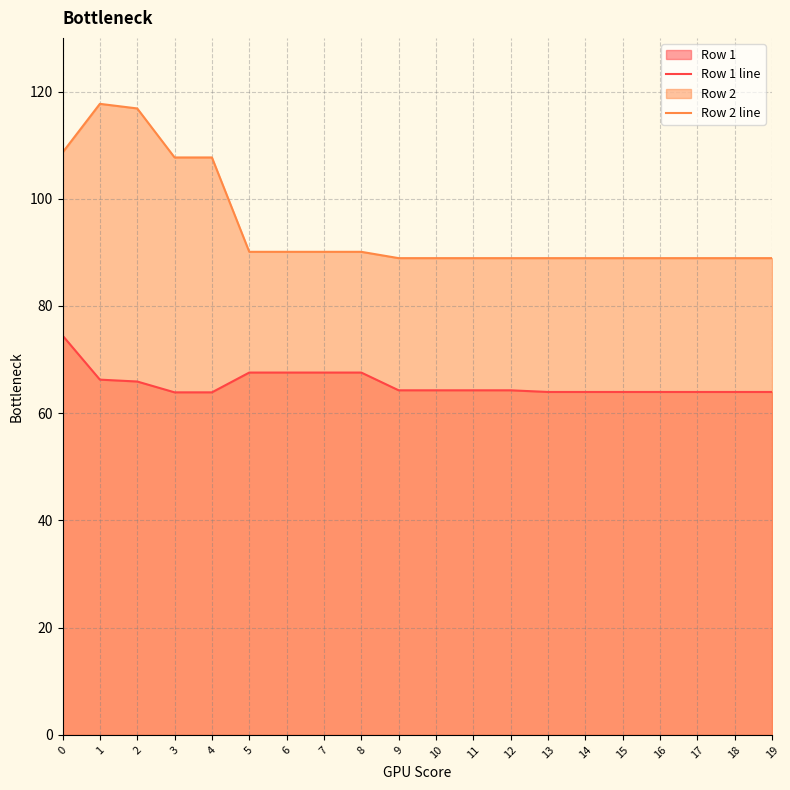

Does the chart display data point markers on the line(s)?

No